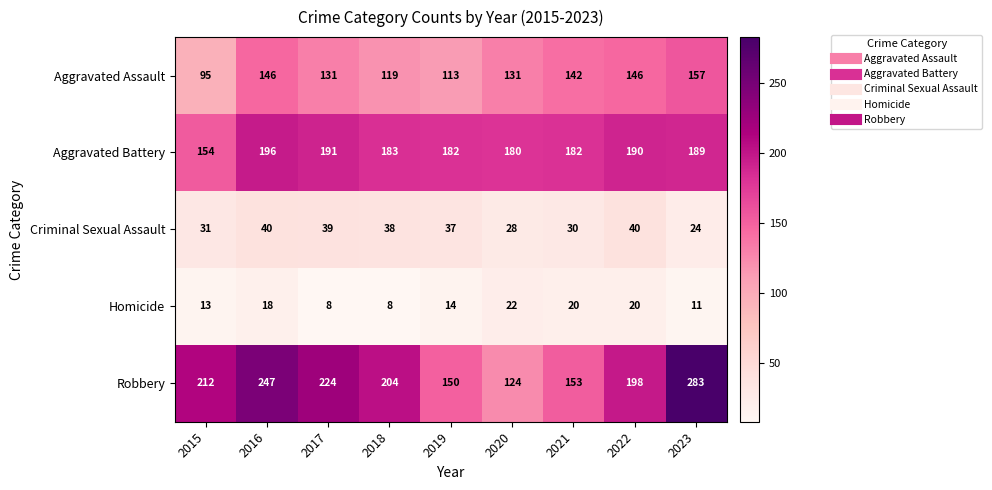

Read the Homicide value at 2022.

20